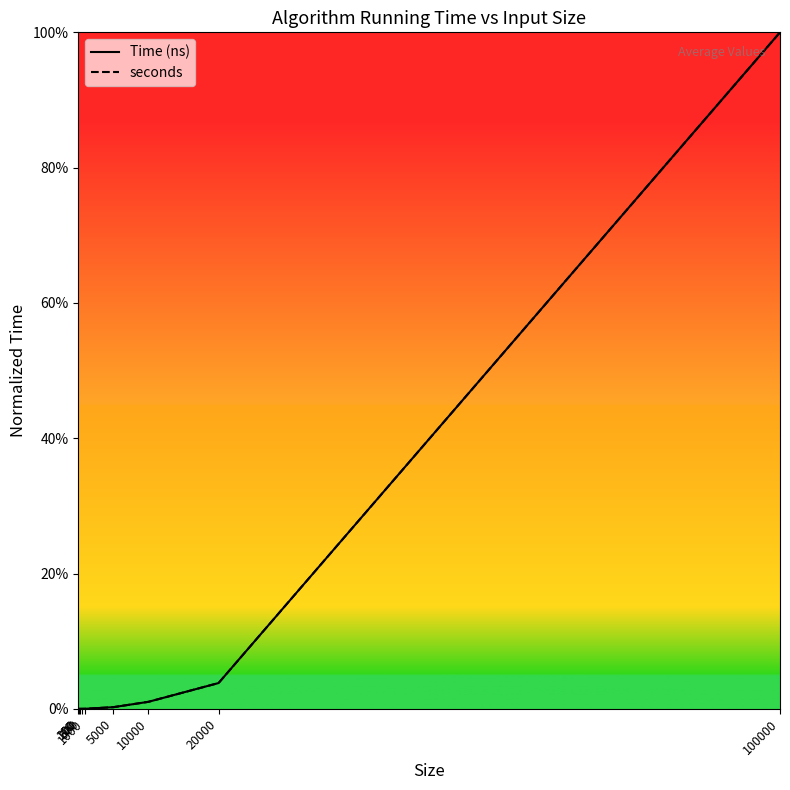

At 100000, list the series in order from smallest to largest.

Time (ns), seconds